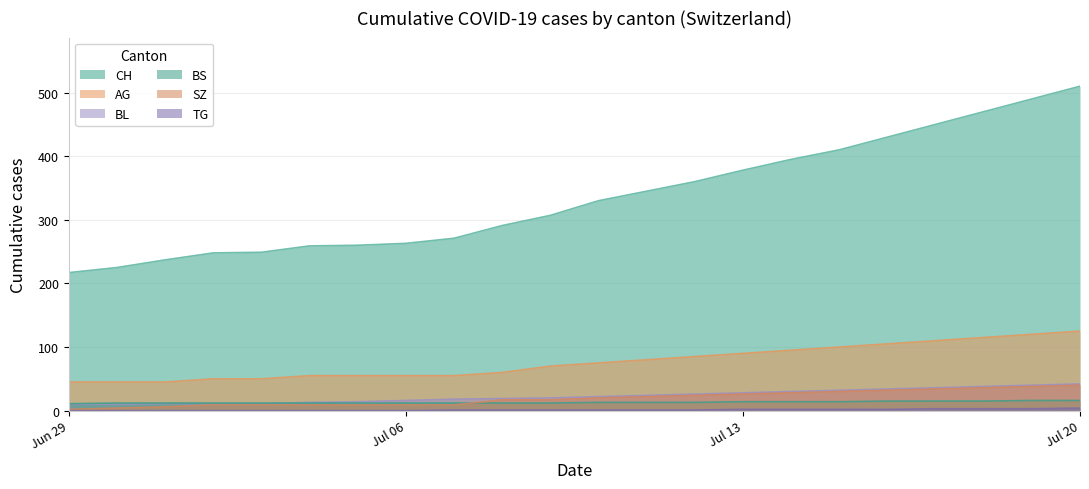

Which series has the largest range (max minus min)?

CH